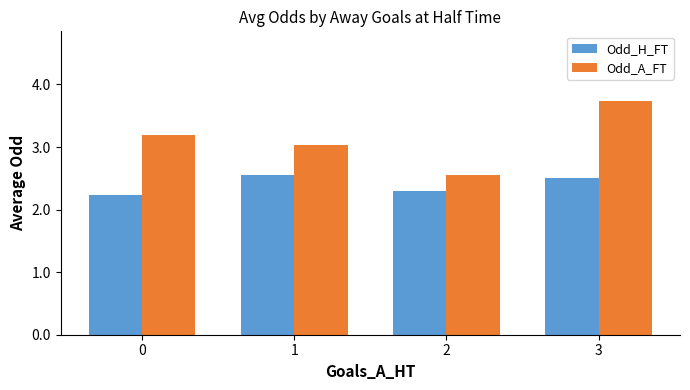

How many distinct data groups are displayed?

2